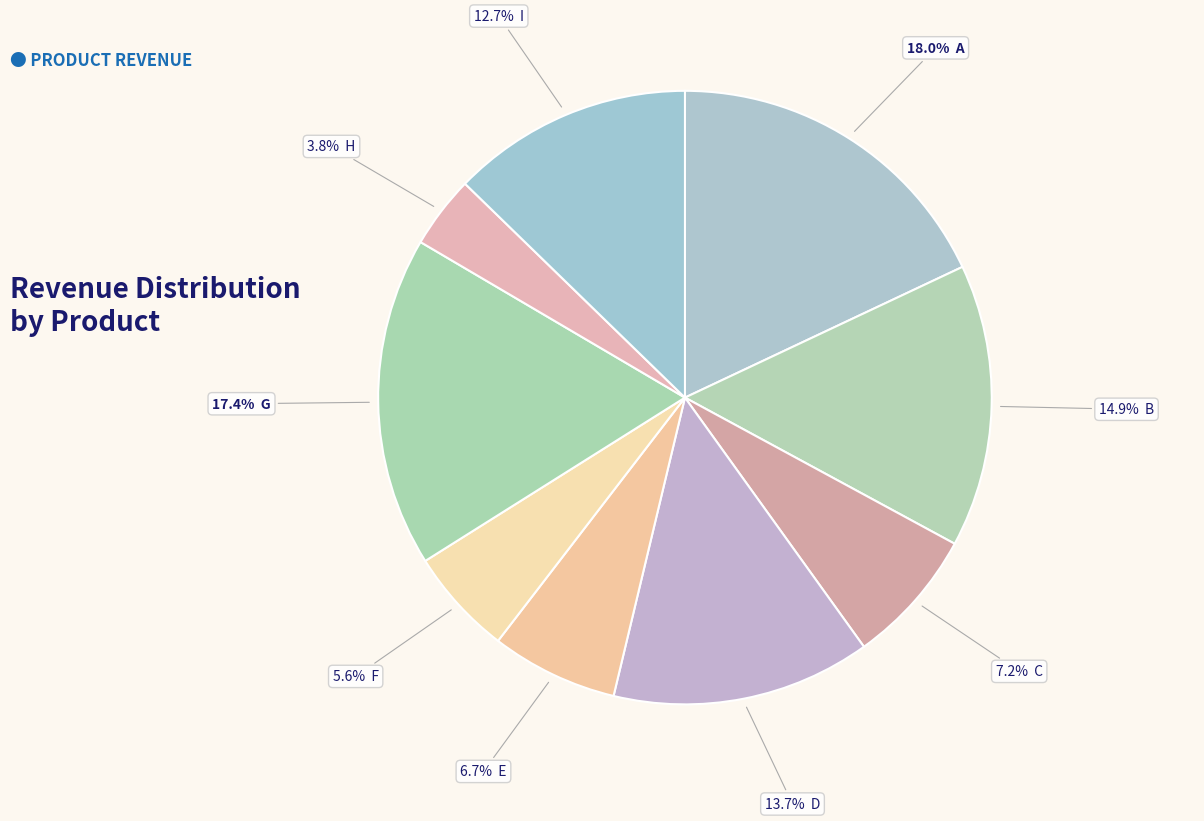

Which slice is the largest?

A